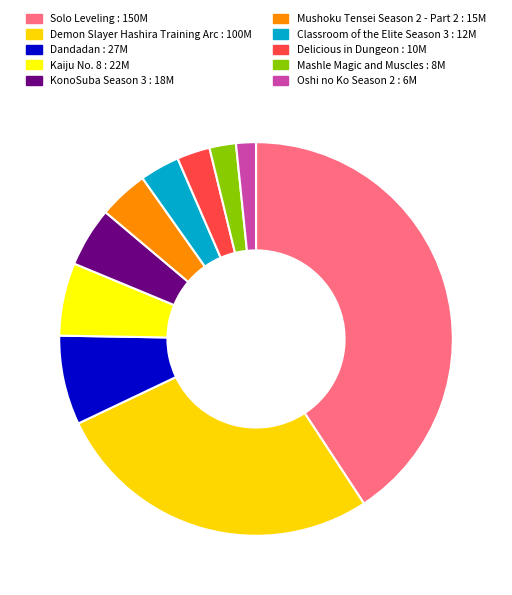

Combined, do Solo Leveling : 150M and Mushoku Tensei Season 2 - Part 2 : 15M account for over 50%?

No